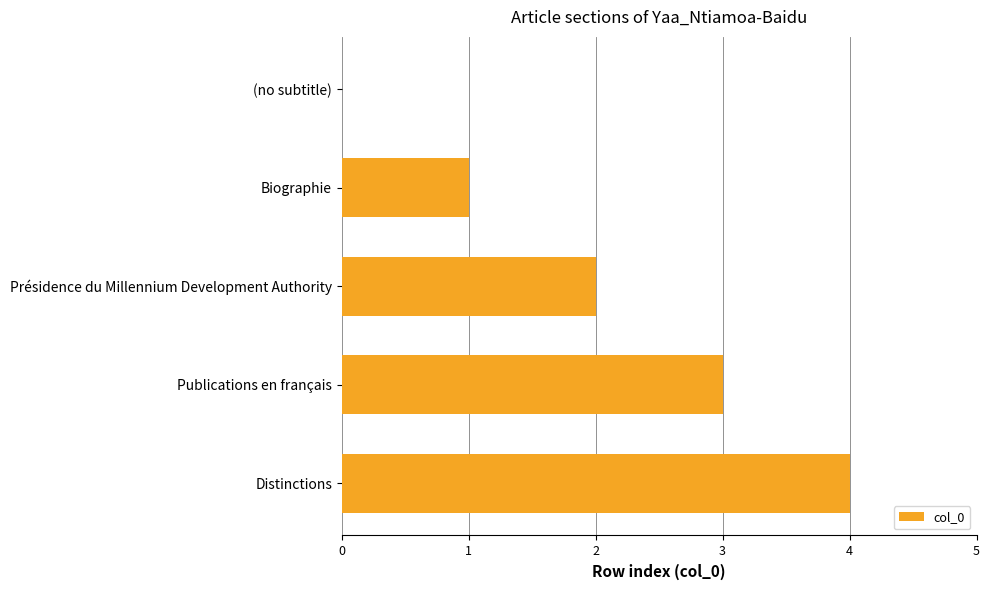

Where is the data nearest to the value 2?

Présidence du Millennium Development Authority